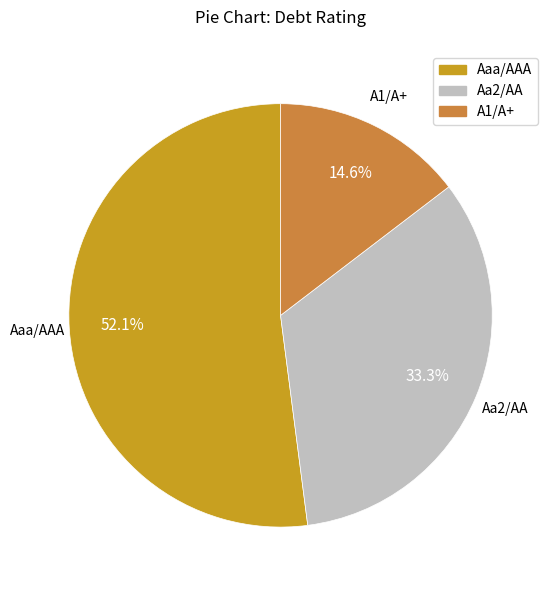

To the nearest percent, what portion does Aa2/AA represent?

33%